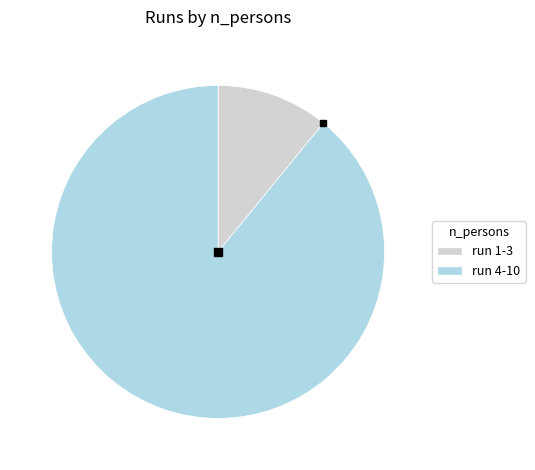

Is the sum of run 1-3 and run 4-10 greater than half?

Yes